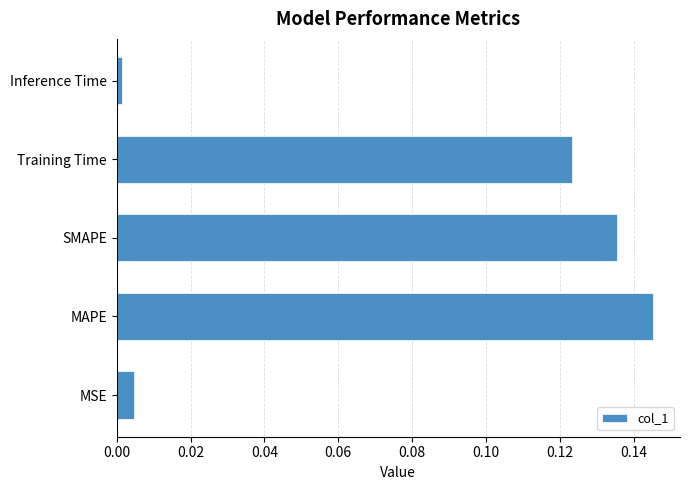

Which category has the lowest value across all series?

Inference Time